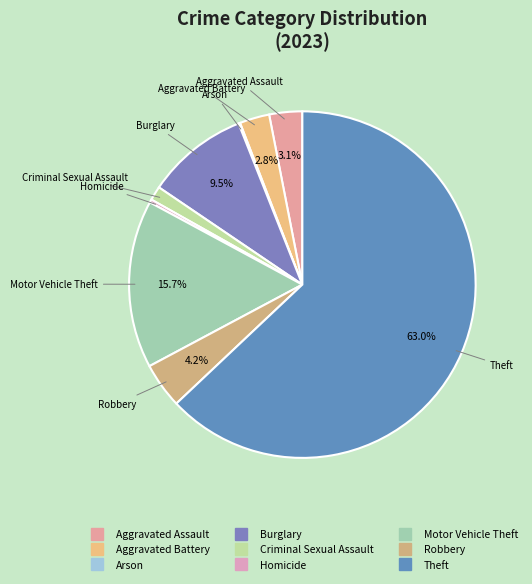

To the nearest percent, what percentage of the pie is Aggravated Assault?

3%